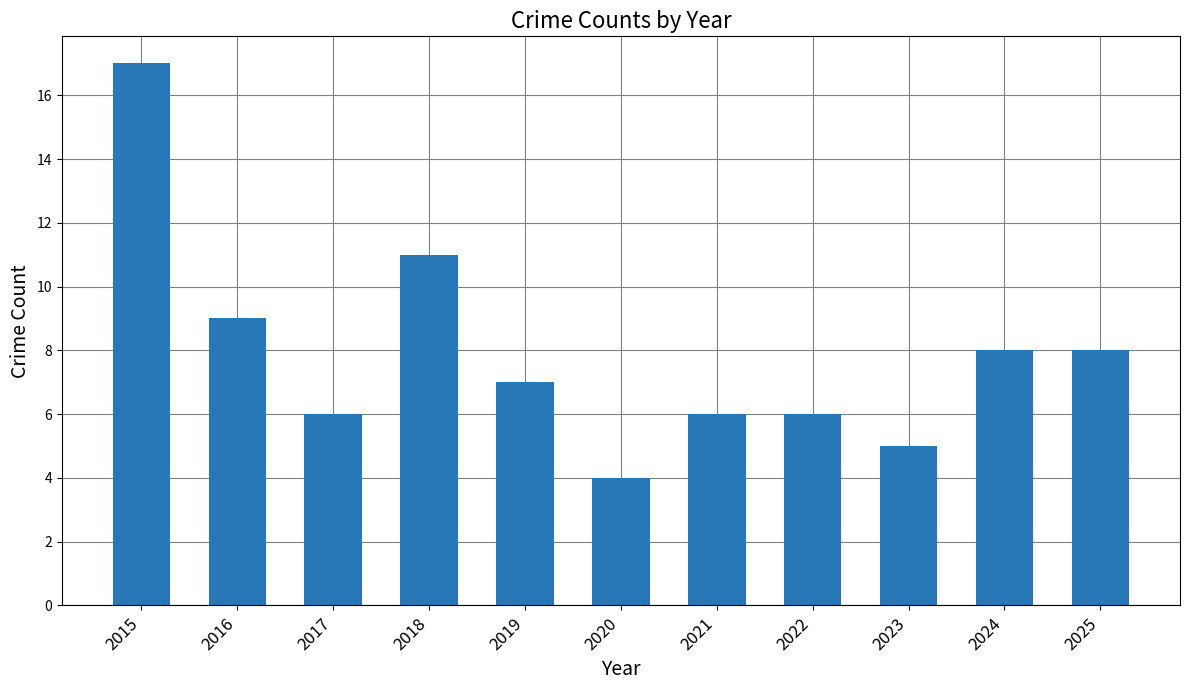

What is the value of the 1st bar from the left?

17